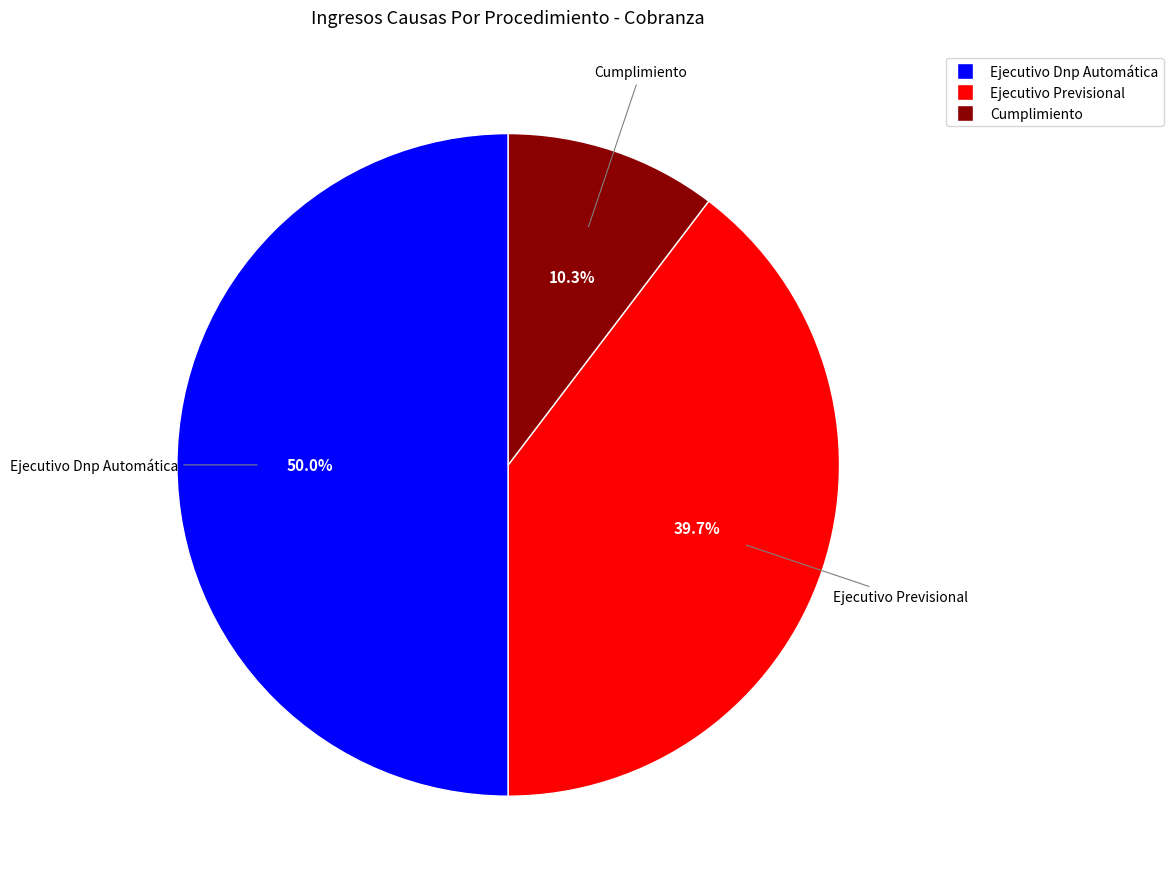

Which has a higher value, Ejecutivo Dnp Automática or Ejecutivo Previsional?

Ejecutivo Dnp Automática